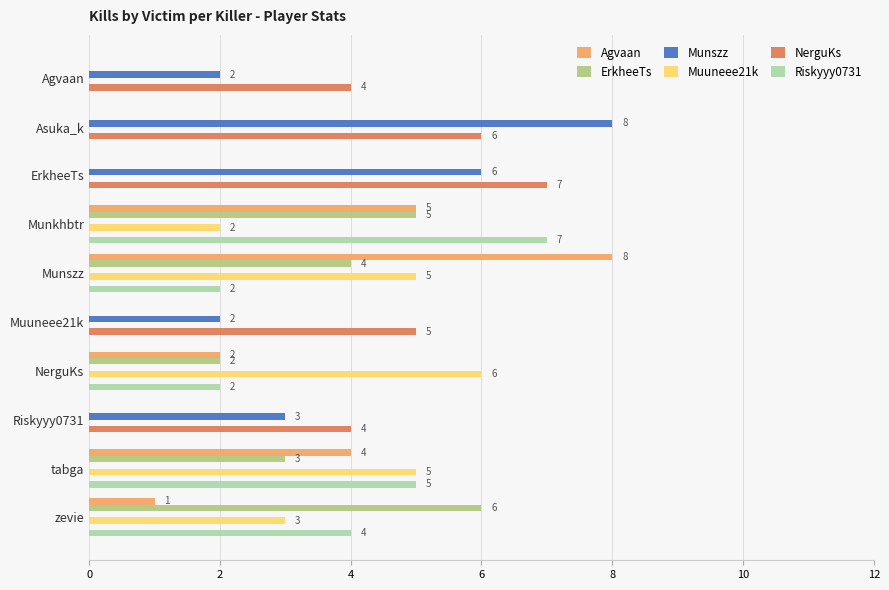

What is the average value of the Munszz series?

2